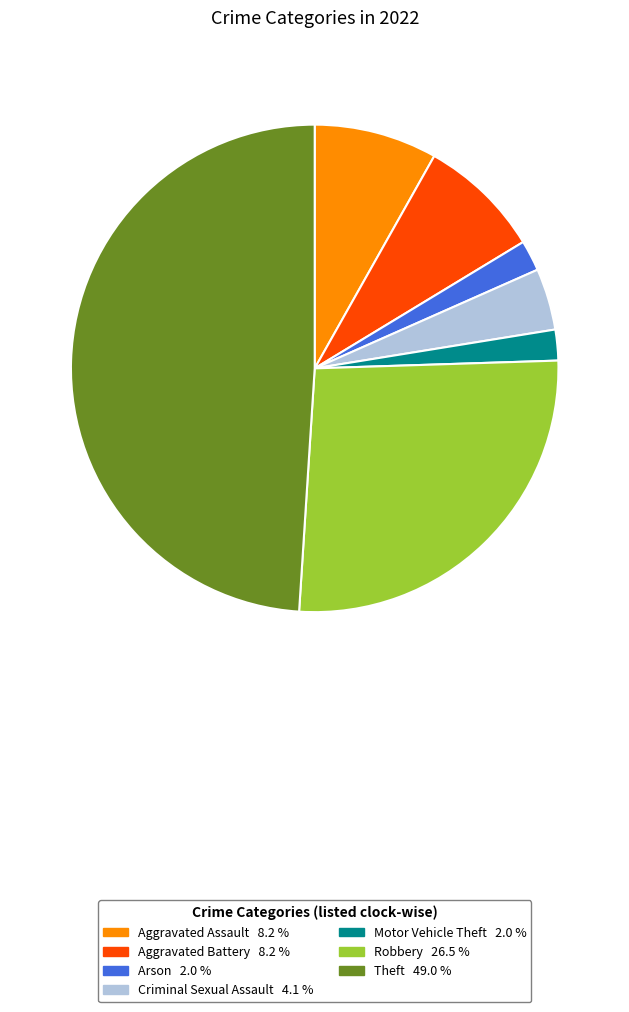

Is there any slice that represents more than half of the pie?

No